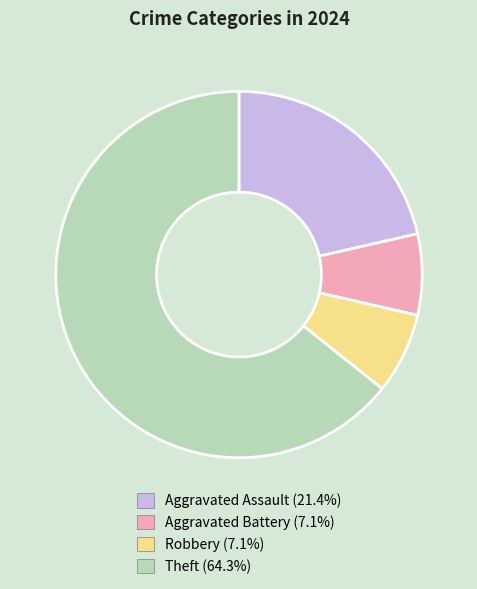

True or false: Robbery accounts for 7% of the total.

True